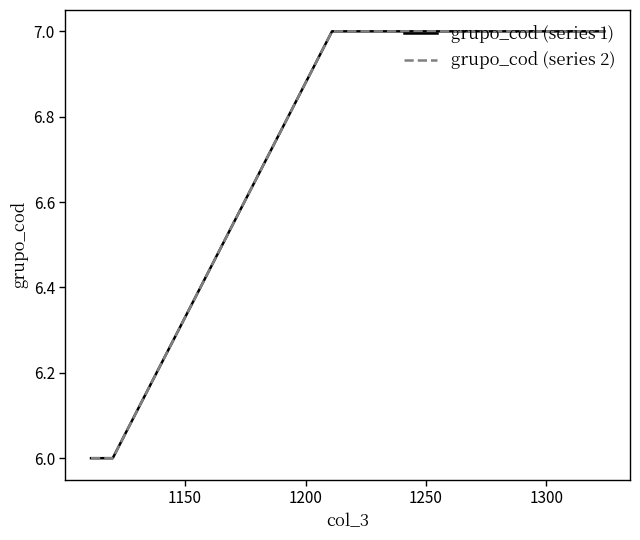

Does the chart display data point markers on the line(s)?

No